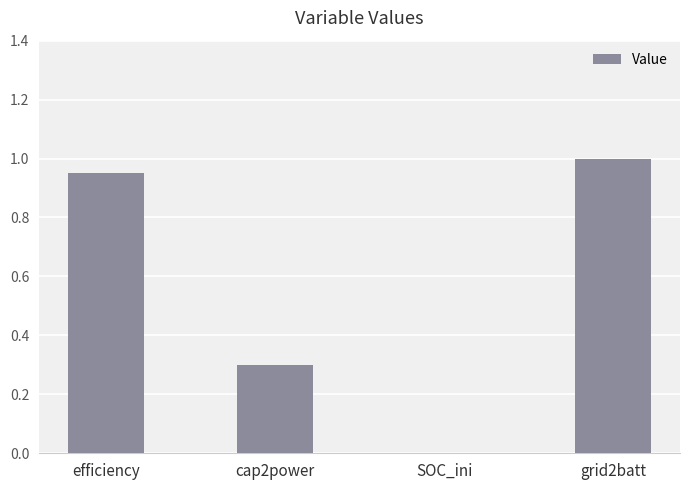

What is the change in value from SOC_ini to grid2batt?

+1.0